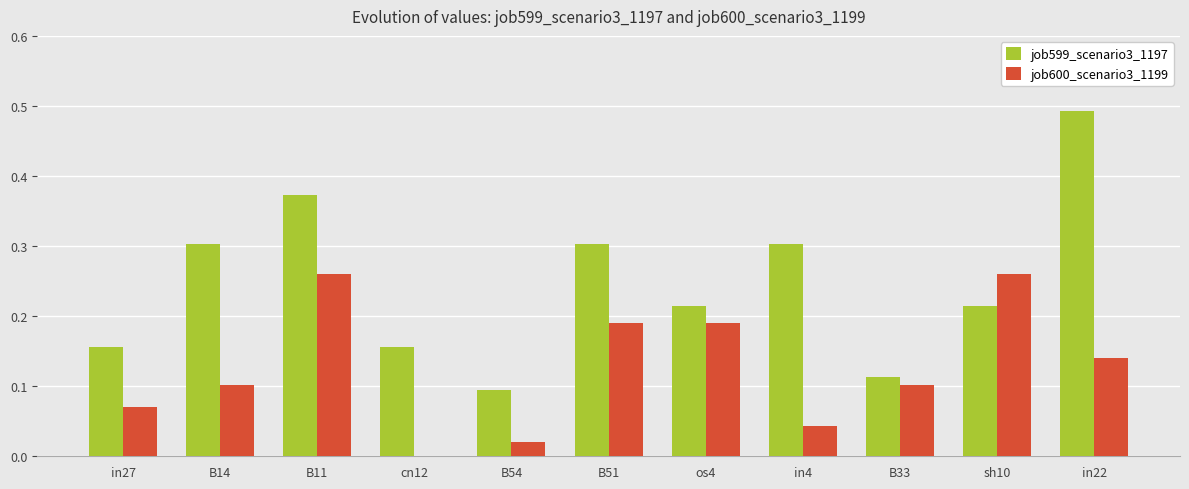

What is the sum of all job599_scenario3_1197 values?

2.7